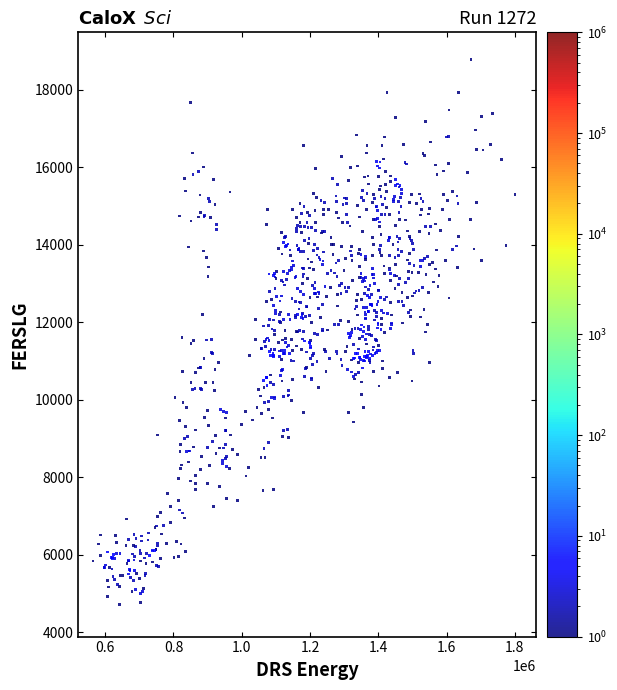

What is the range of X values (max minus min)?

1235951.5